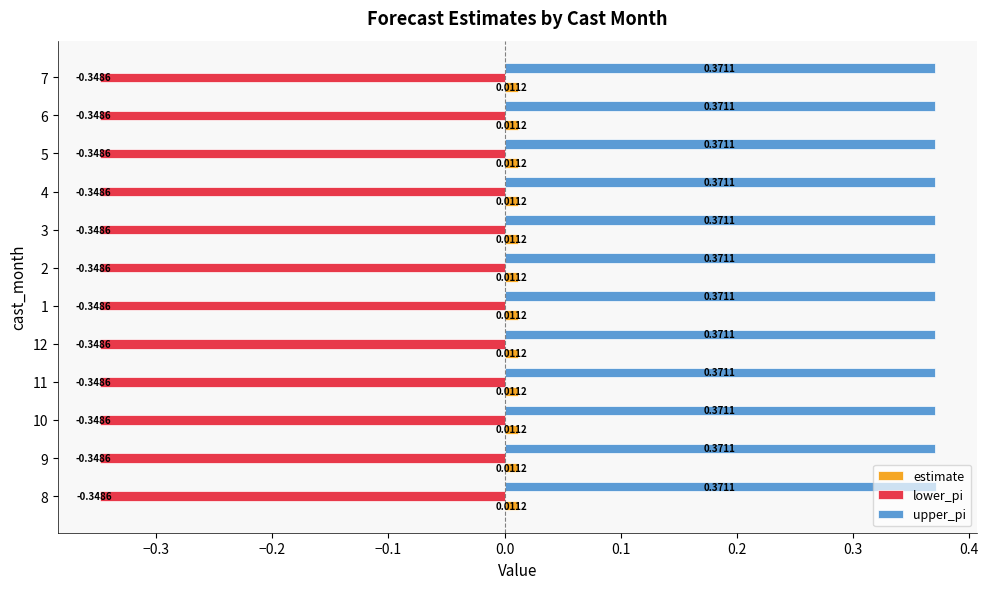

At which label does estimate reach its peak?

8